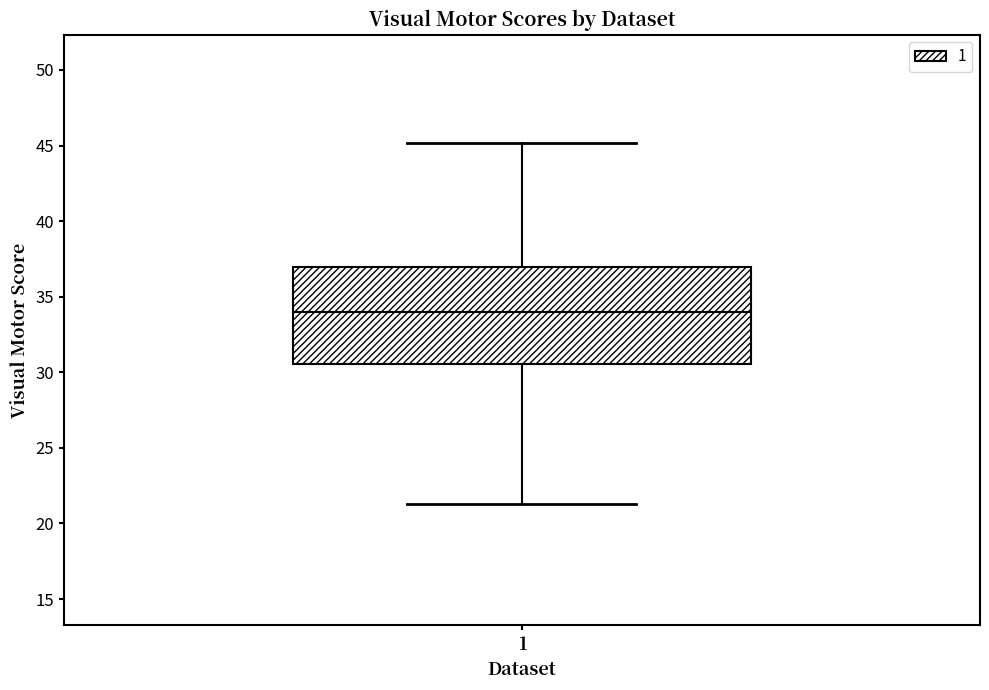

Where does the lower whisker of the box at x = 1 end on the y-axis? The values are not printed on the chart, so give them approximately, as read against the axis.

21.5